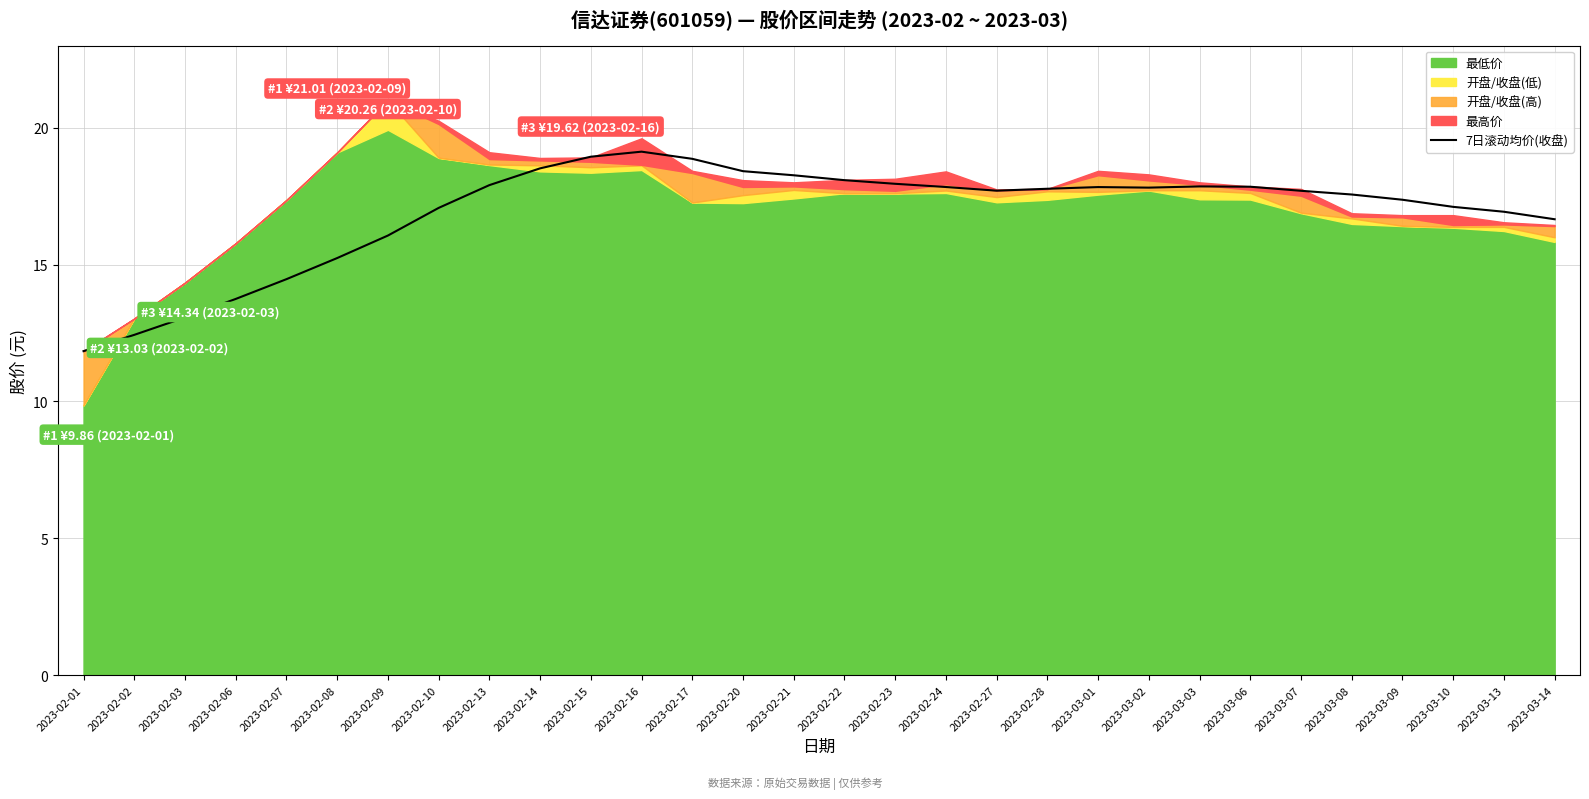

True or false: the data shows 11.8 at 2023-02-01.

True